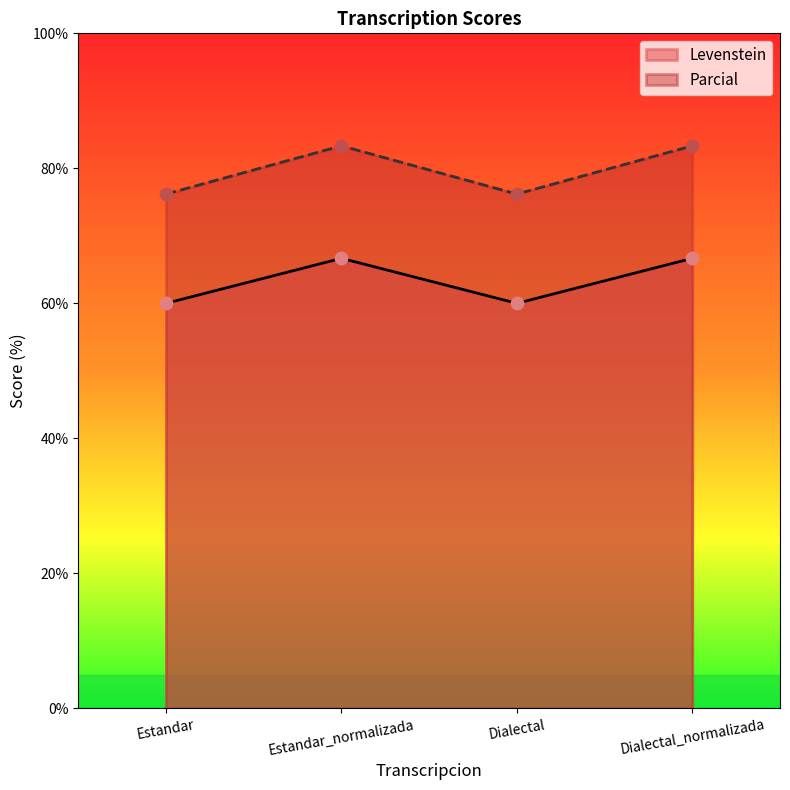

Which series reaches the maximum Y coordinate?

Parcial